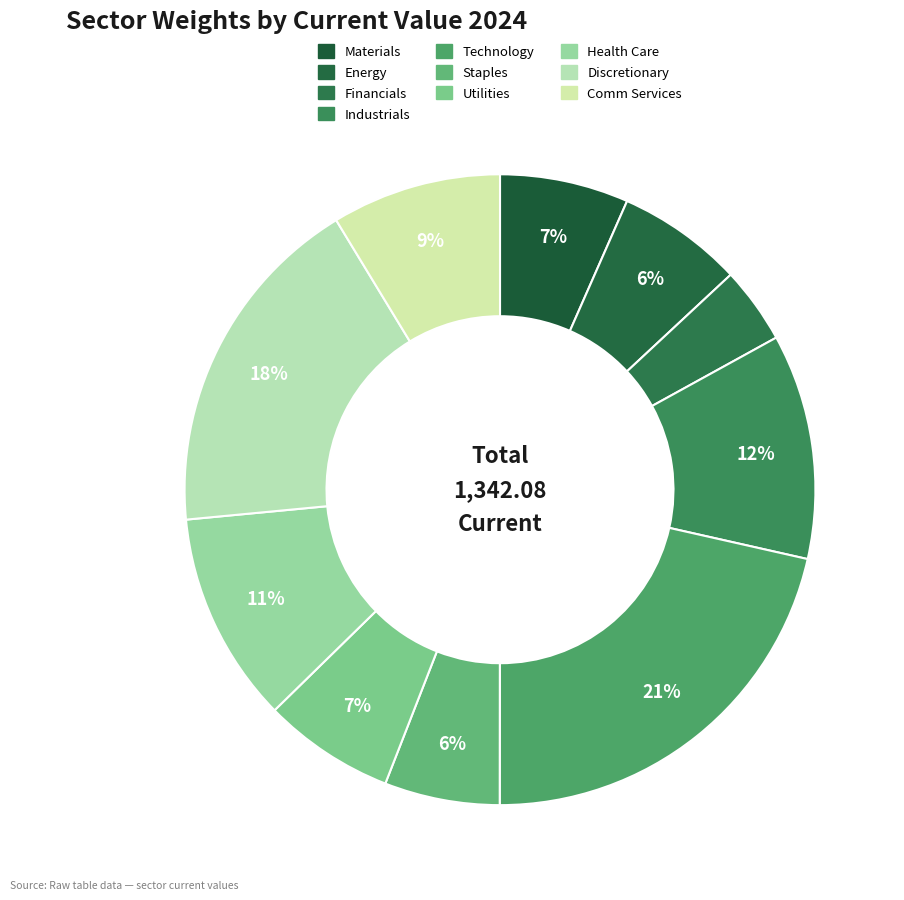

Count the number of slices in the pie.

10